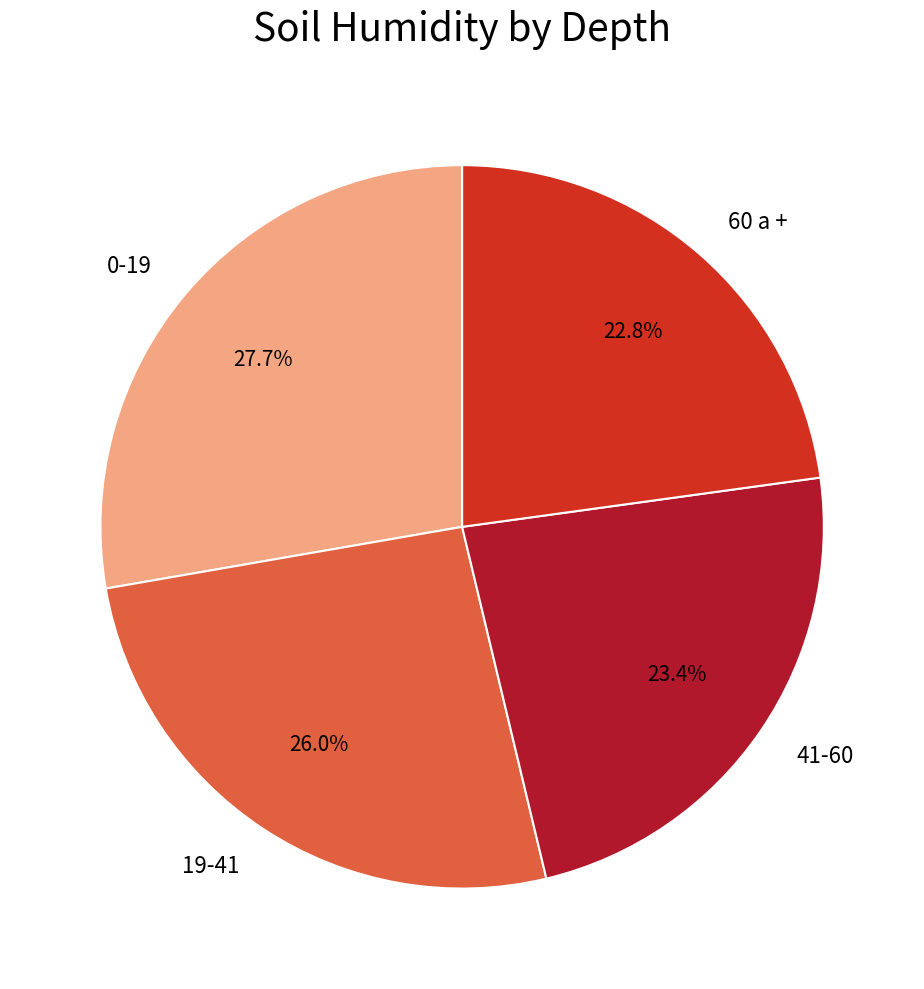

What is the largest slice in the pie chart?

0-19